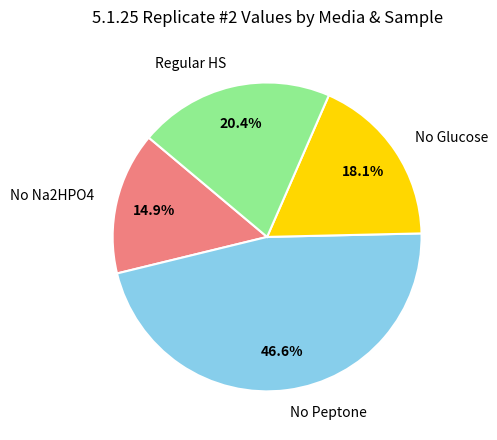

Does No Na2HPO4 account for over 50% of the chart?

No